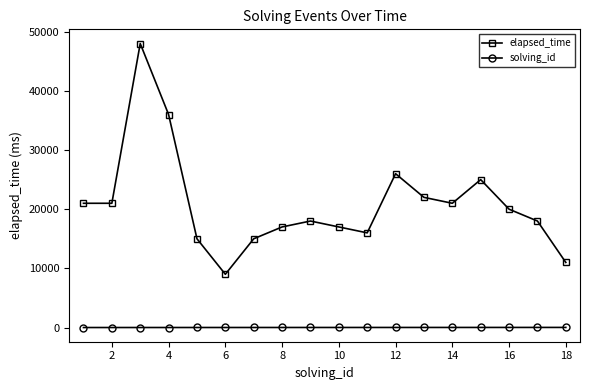

What are all the series names shown in the legend?

elapsed_time, solving_id